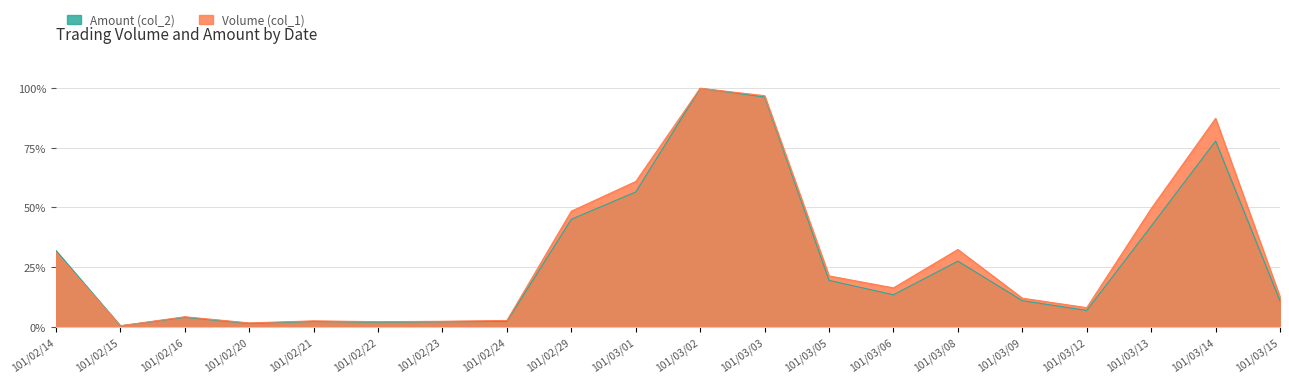

At which category does the chart reach its peak across all series?

101/03/02